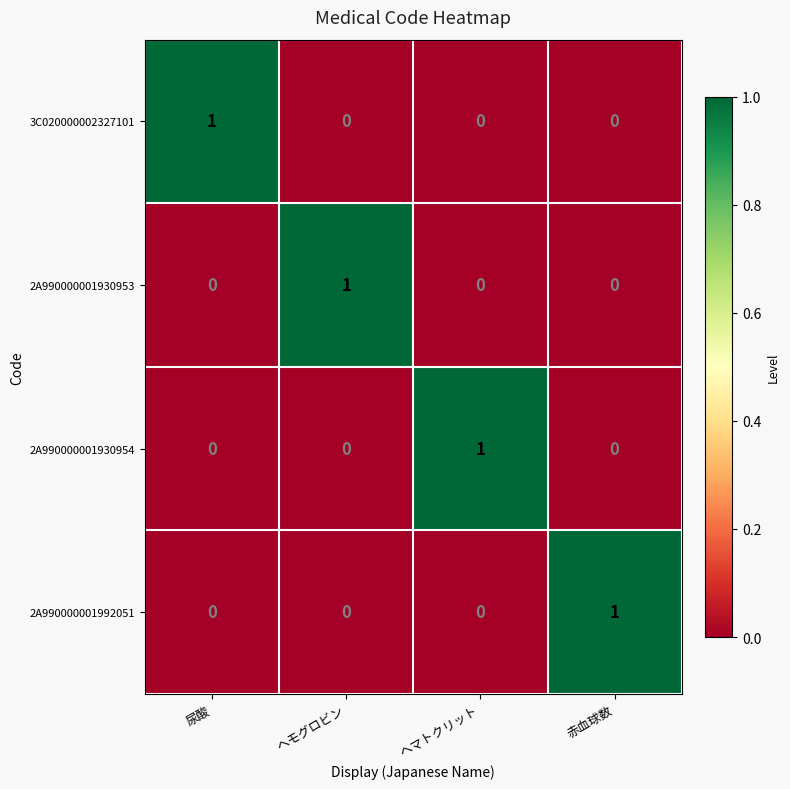

Is it true that 3C020000002327101 equals 0 at ヘマトクリット?

True